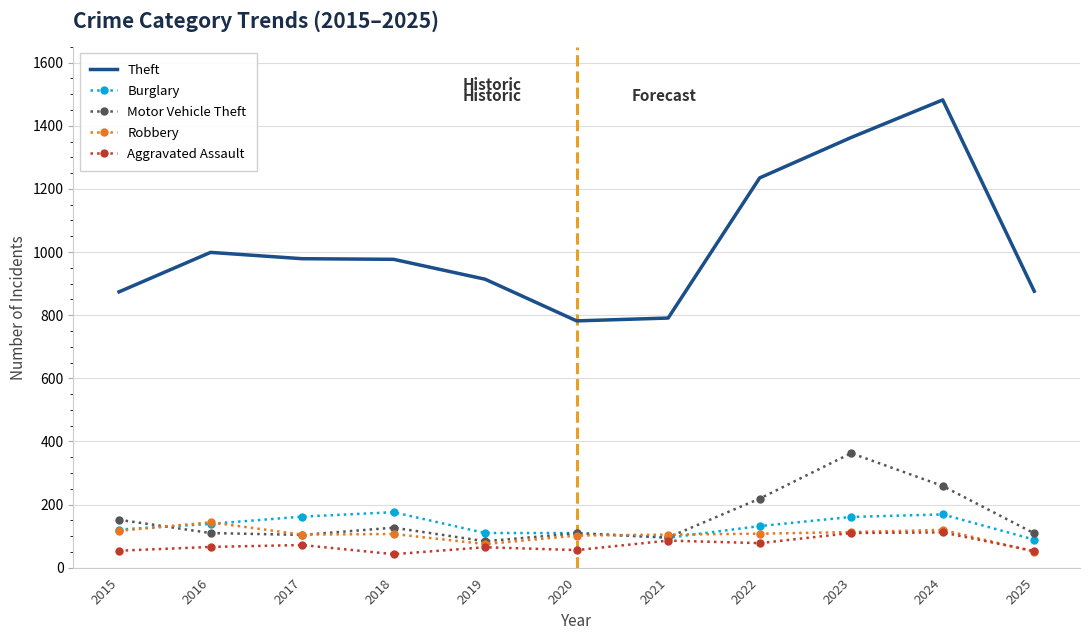

True or false: Burglary and Motor Vehicle Theft cross at least once.

True